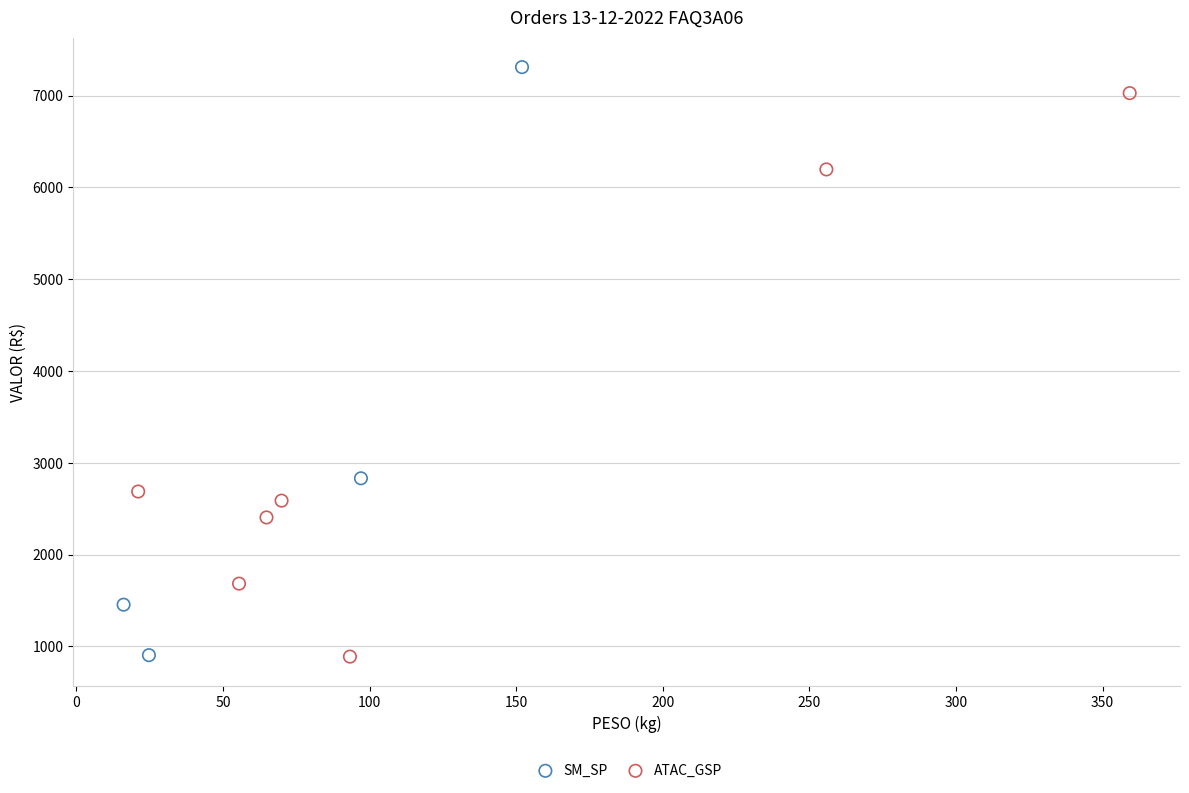

Which series reaches the maximum Y coordinate?

SM_SP